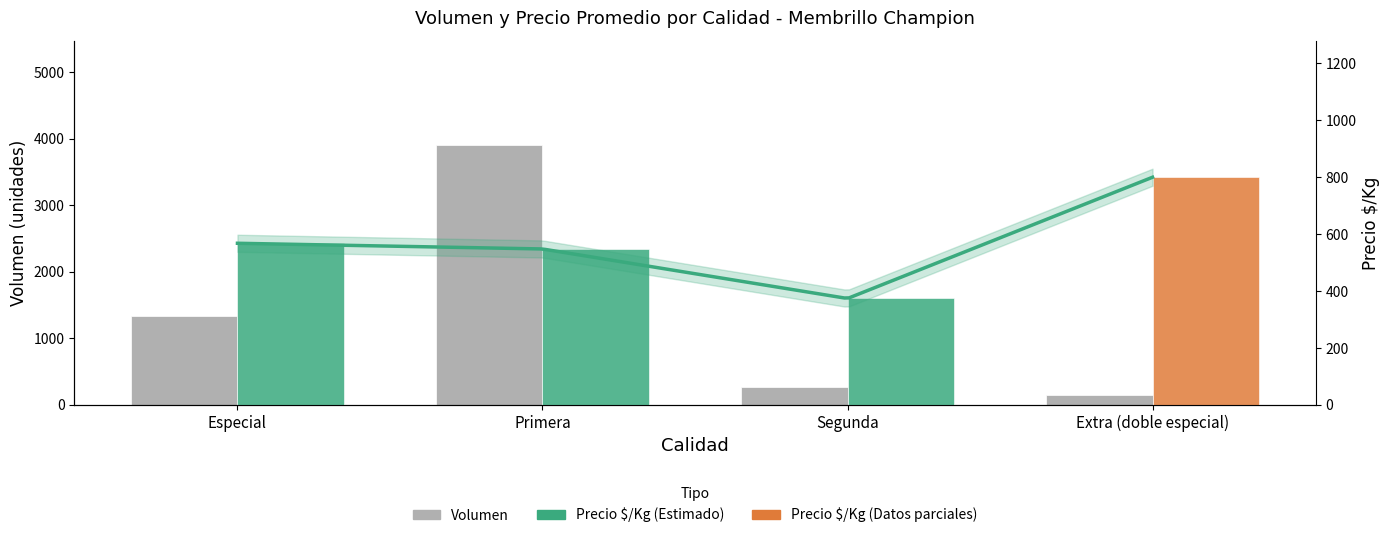

How many groups of bars are there?

4